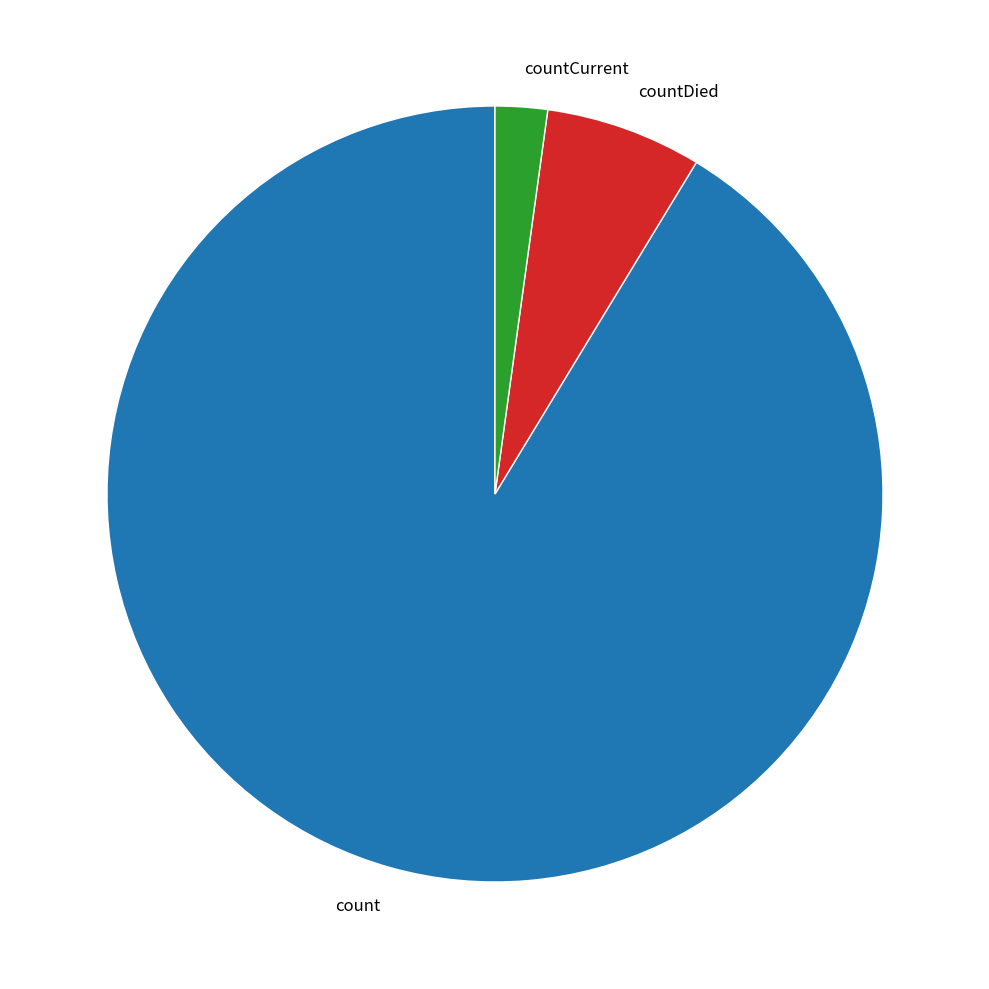

Which has a higher value, countDied or count?

count